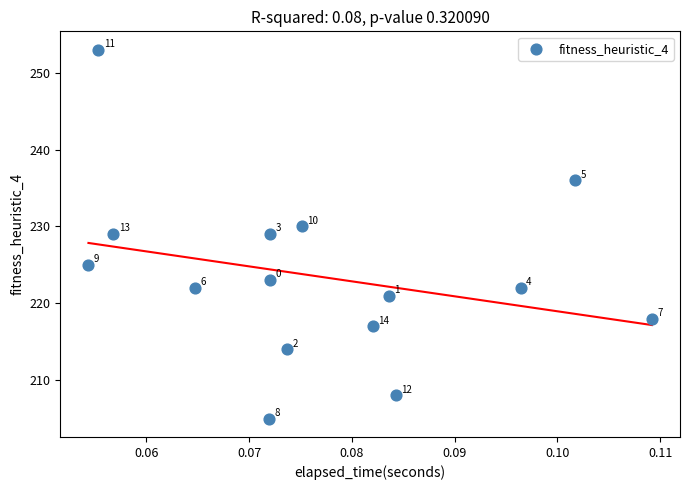

What Y value in the scatter plot is closest to 229?

229